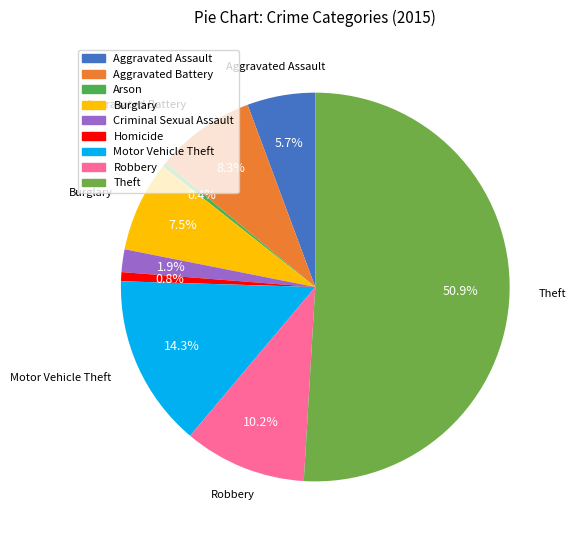

Is it true that Theft is 51% of the pie?

True